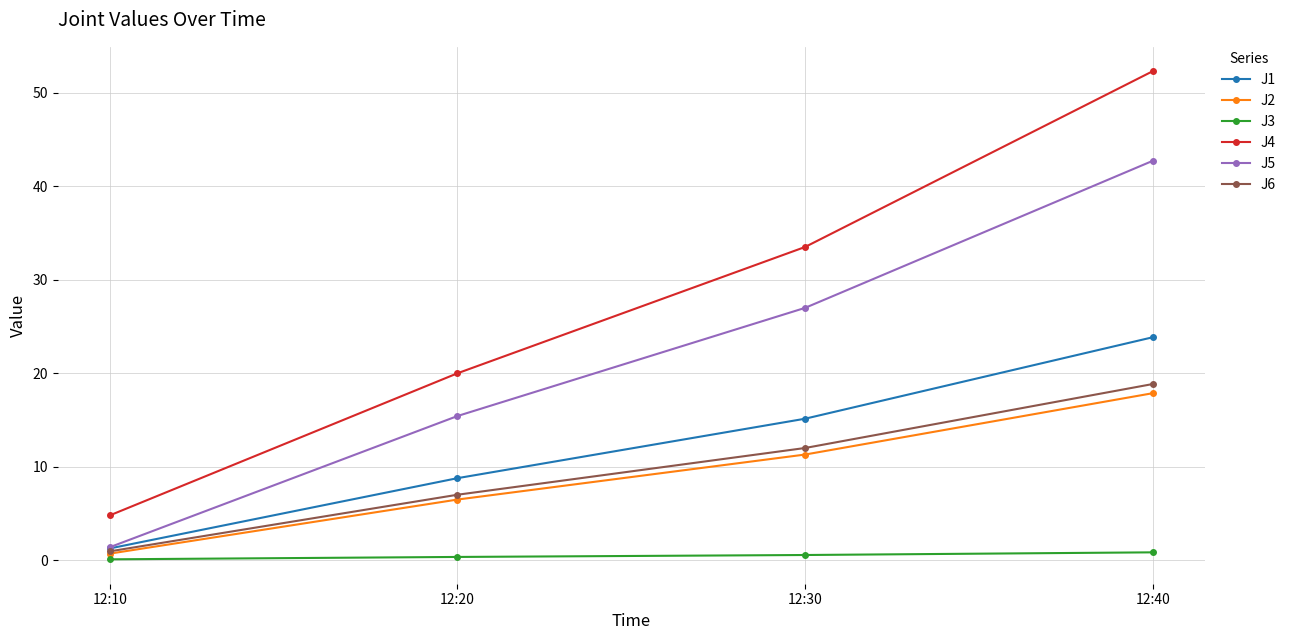

Does the chart have visible grid lines?

Yes